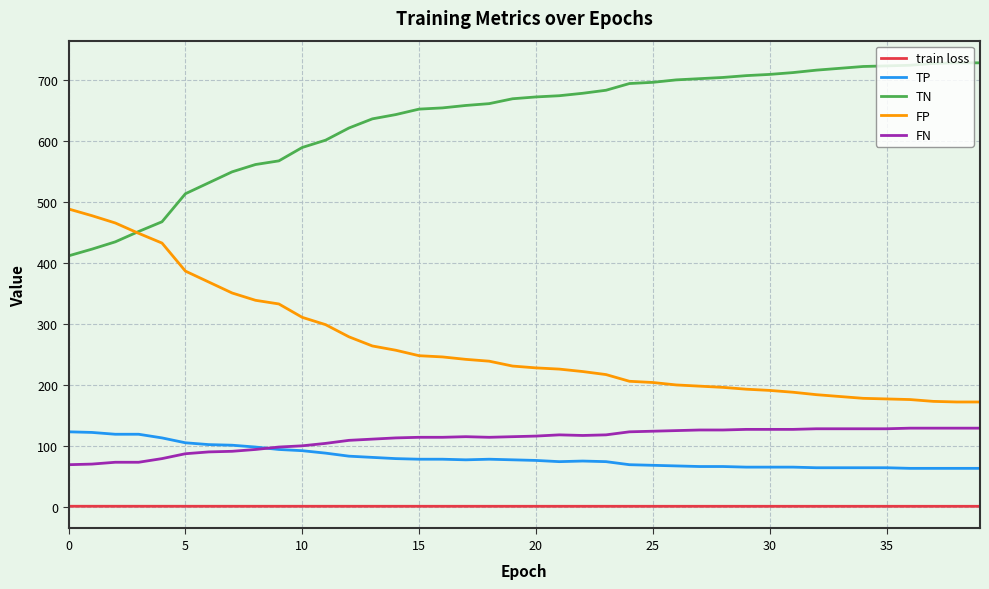

Which series has the largest total across all categories?

TN